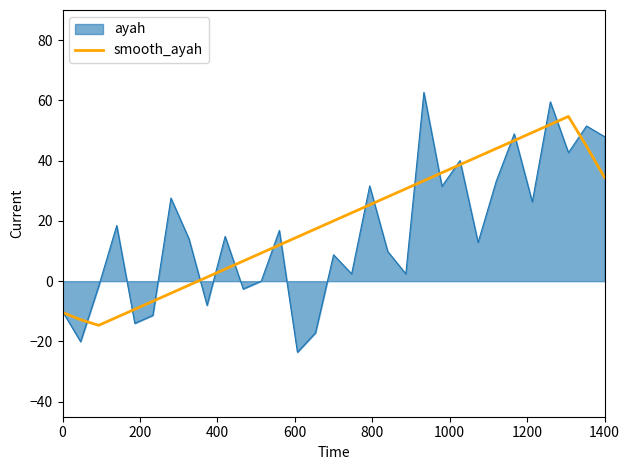

List the series in order of their peak value, highest first.

ayah, smooth_ayah